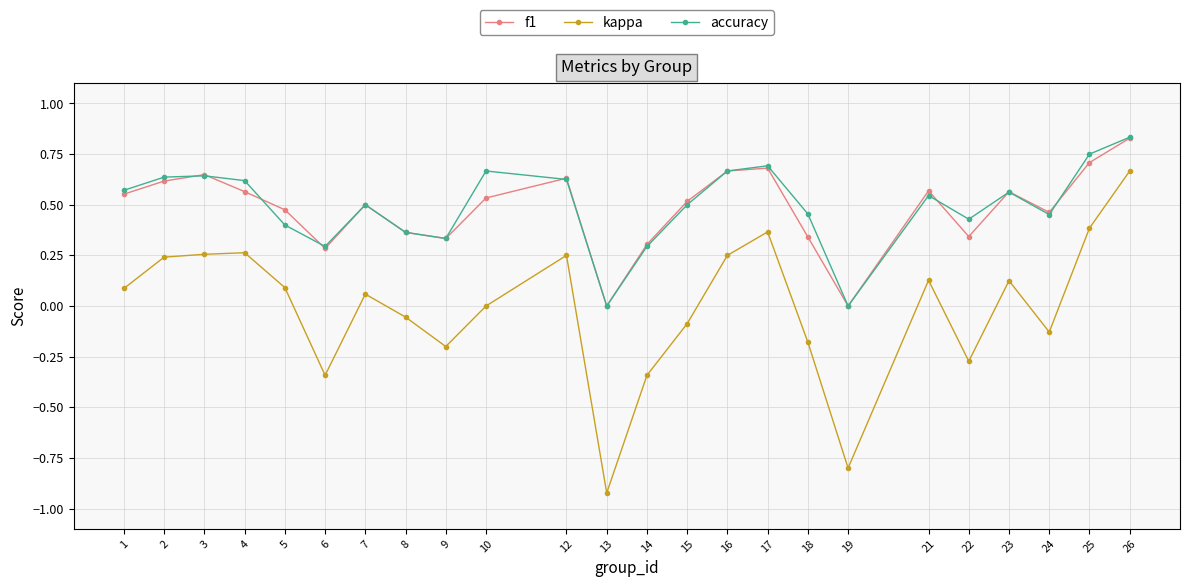

Which label corresponds to the largest value in the chart?

26